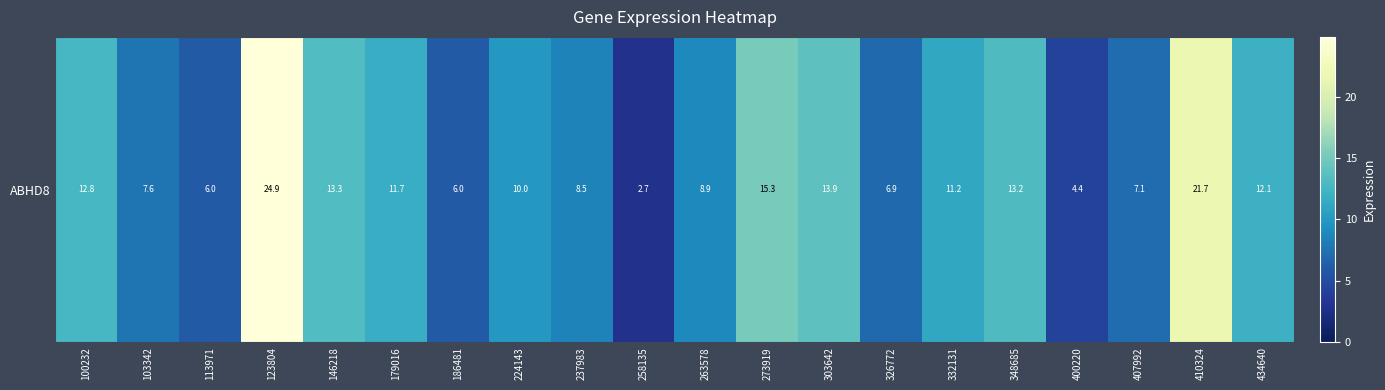

Rank the categories by value from highest to lowest.

123804, 410324, 273919, 303642, 146218, 348685, 100232, 434640, 179016, 332131, 224143, 263578, 237983, 103342, 407992, 326772, 113971, 186481, 400220, 258135